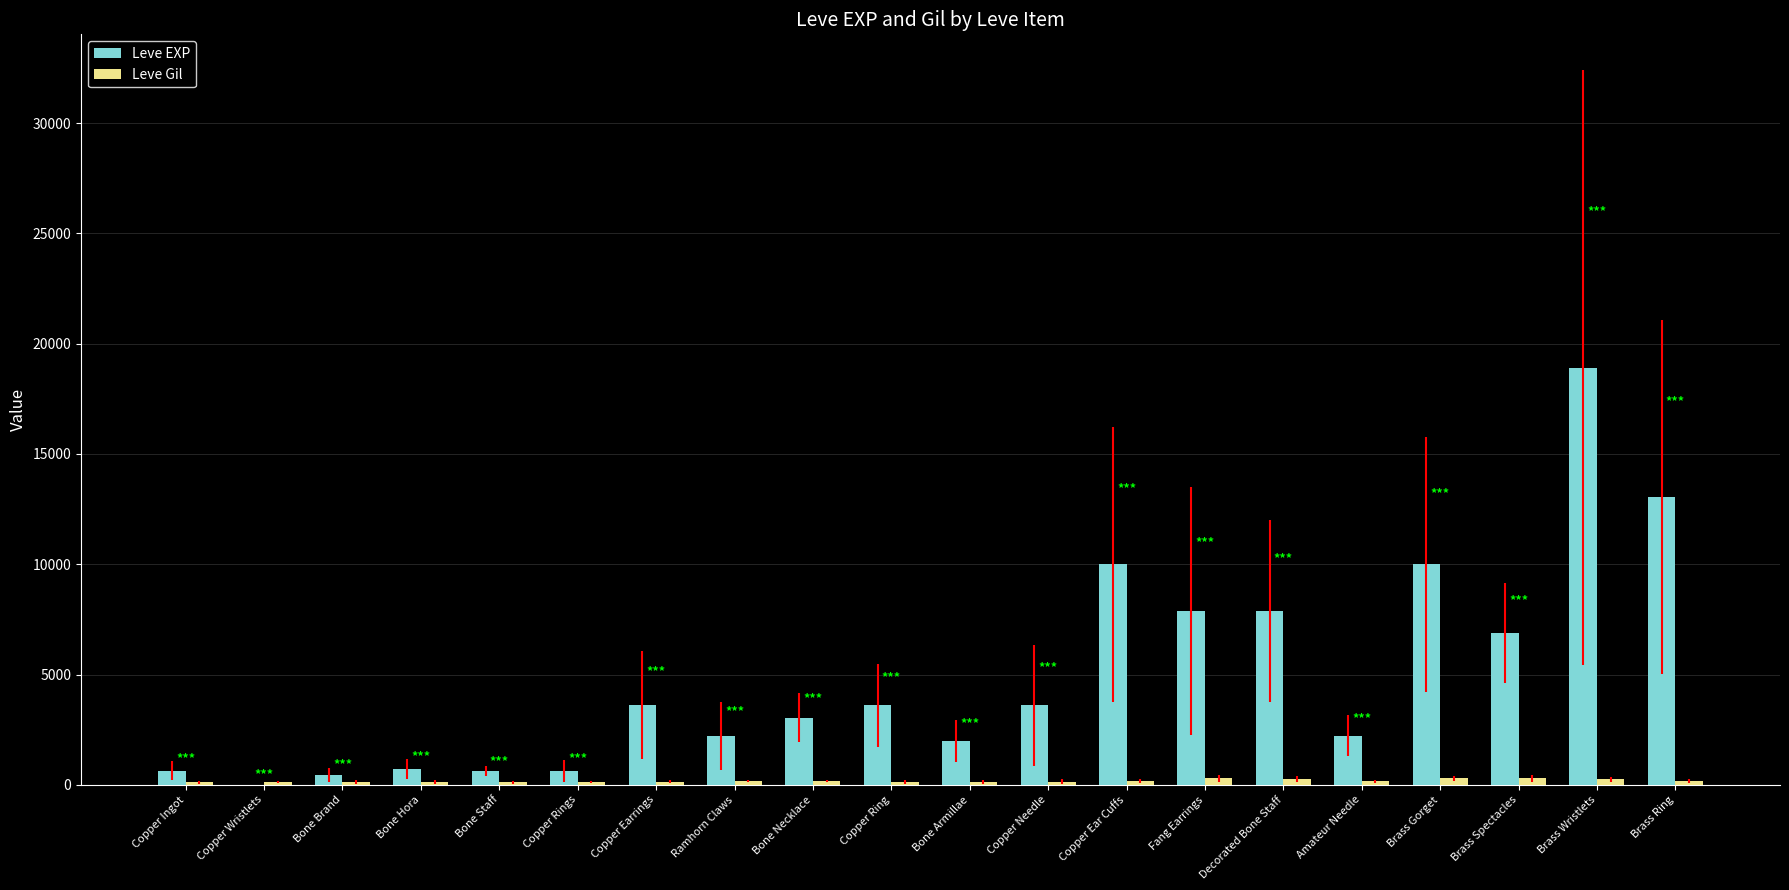

True or false: Leve EXP has a value of 3682 at Fang Earrings.

False